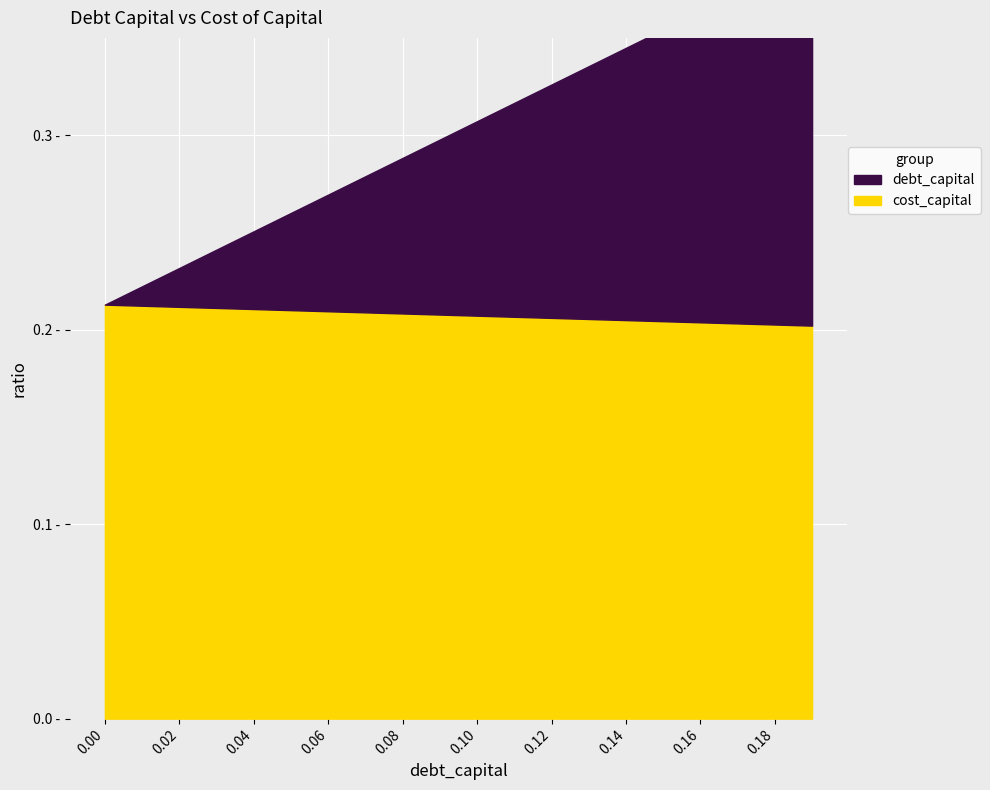

True or false: cost_capital has a value of 0.2 at 0.03.

True